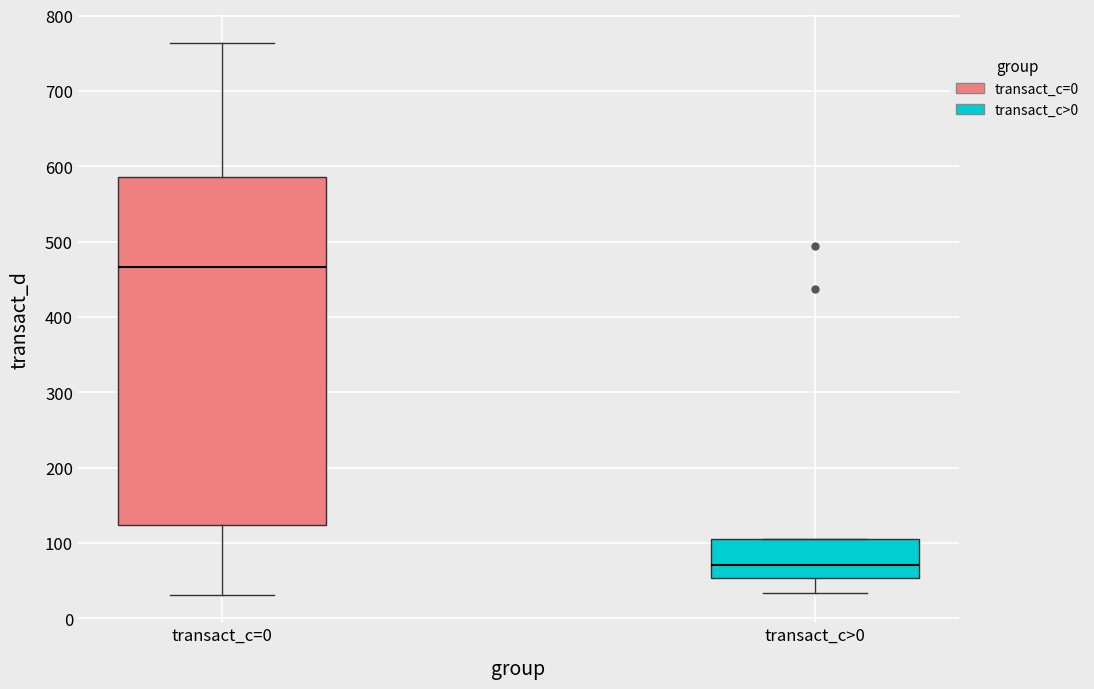

Which box's median line is the lowest?

transact_c>0